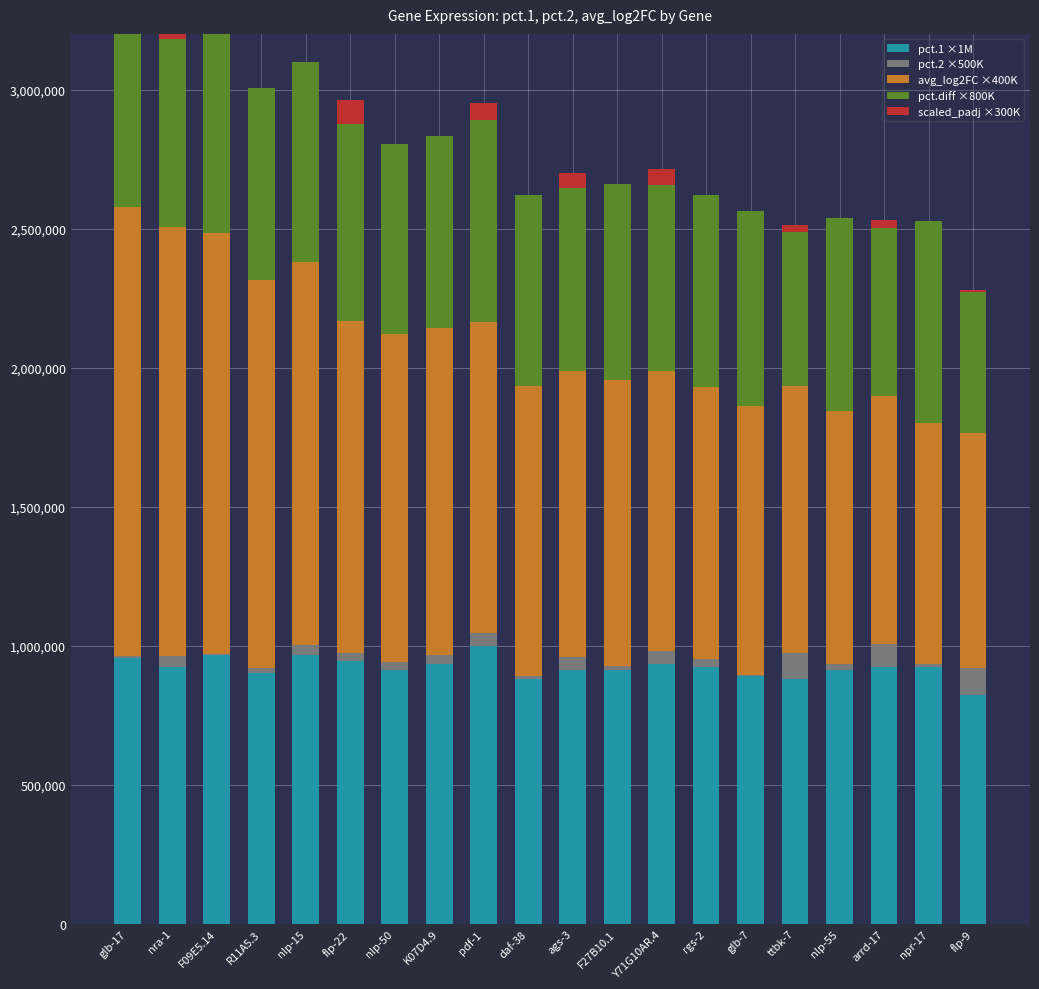

The value of avg_log2FC ×400K at ttbk-7 is 960887.2. True or false?

True